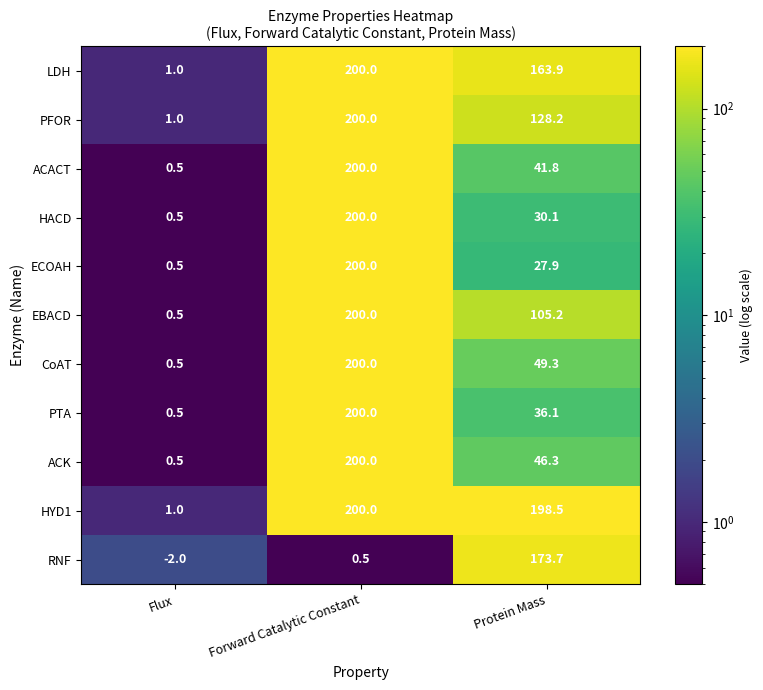

What is the minimum value shown in the chart?

-2.0